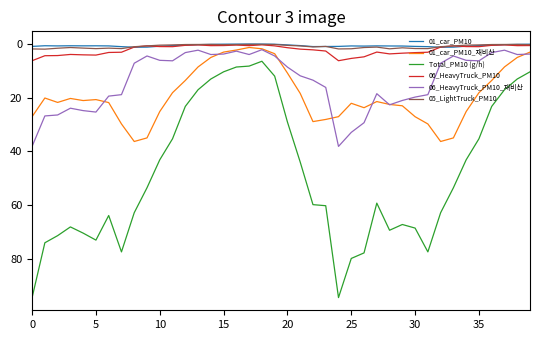

What is the minimum value for 06_HeavyTruck_PM10_재비산?

2.2